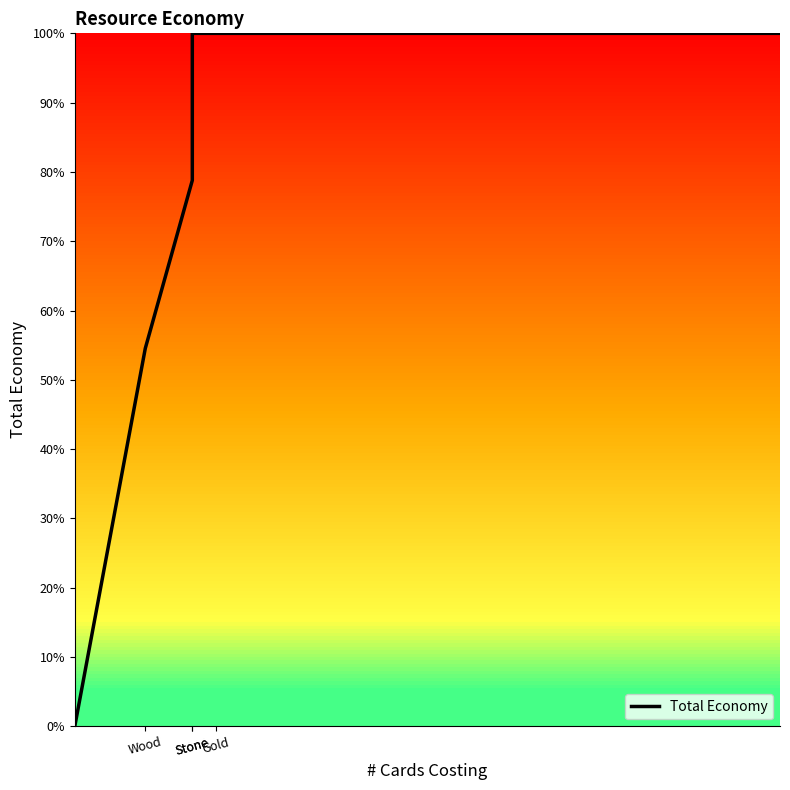

What is the ratio of the value at Stone to the value at Gold?

0.8